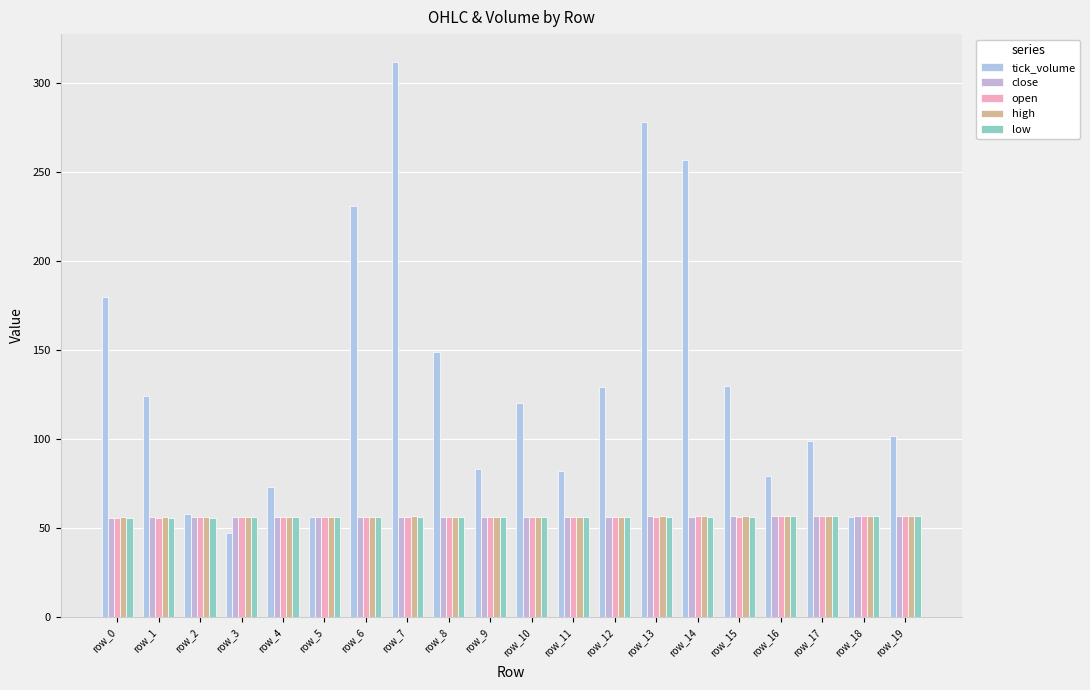

How many groups of bars are there?

20